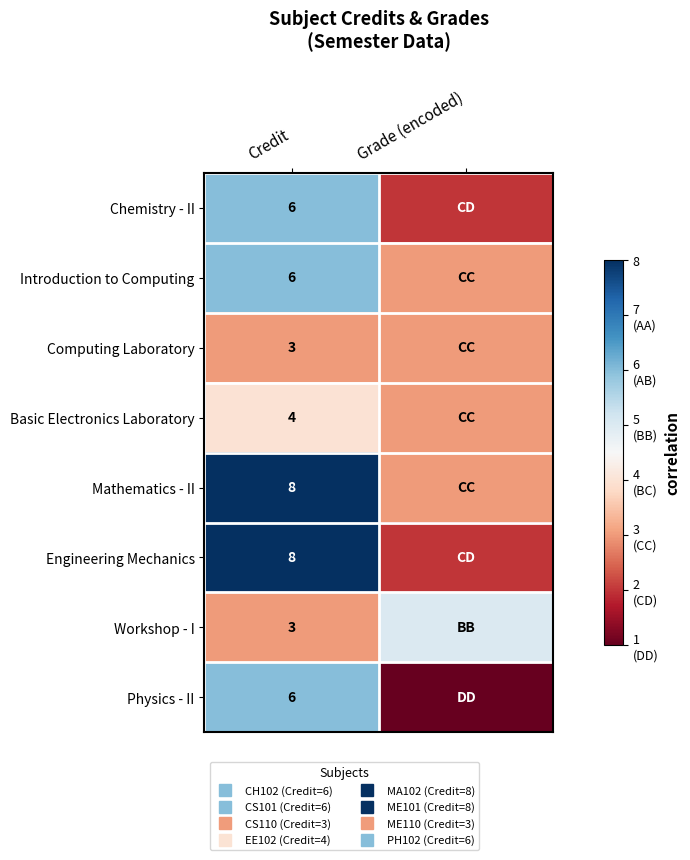

What is the difference between the Workshop - I values at Credit and Grade (encoded)?

2